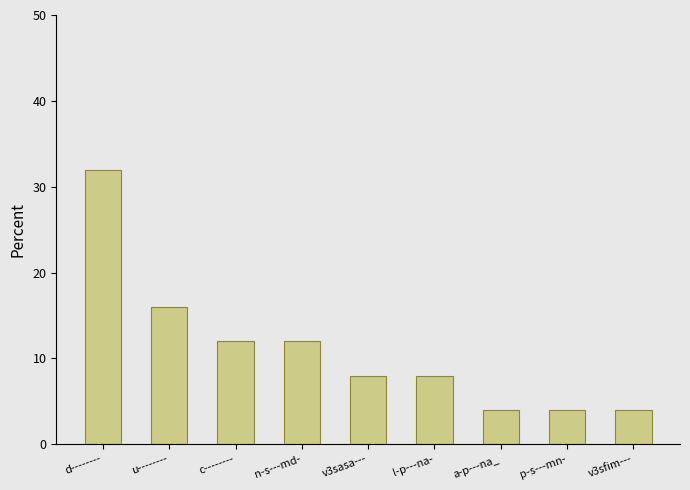

How many series are shown in this chart?

1